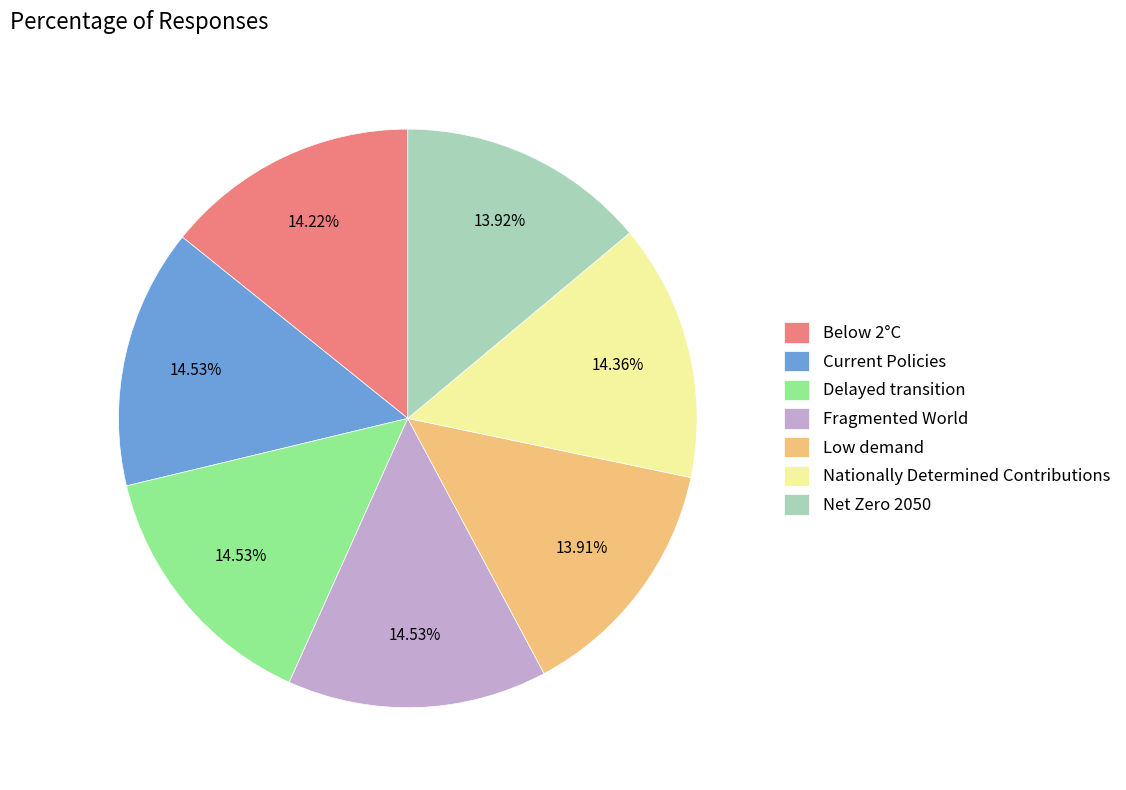

How many slices are in this pie chart?

7